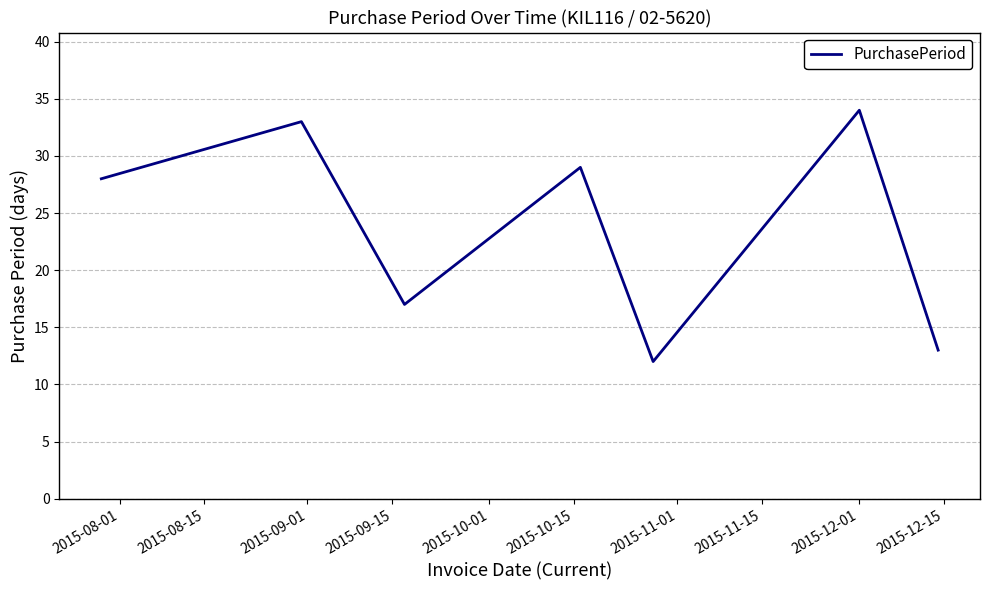

Reading left to right, what are all the values shown in this chart?

28	33	17	29	12	34	13